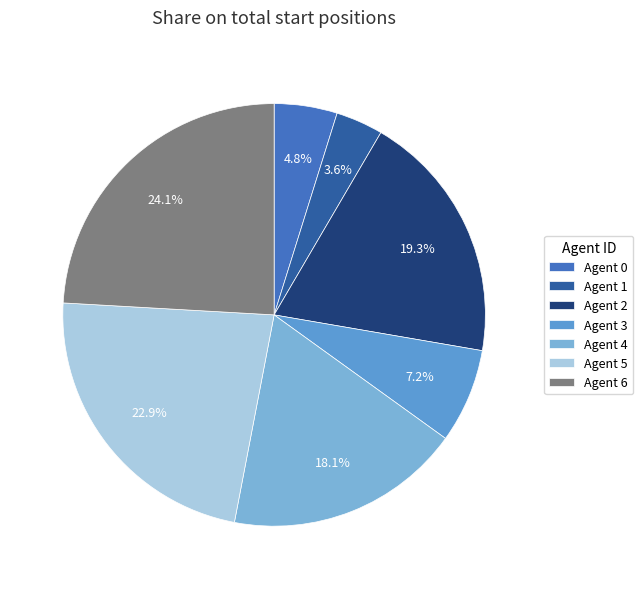

Which category has the smallest portion of the pie?

Agent 1